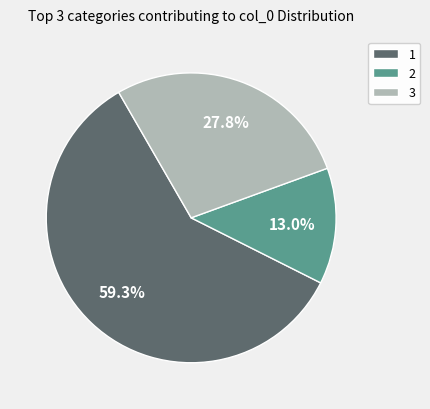

Approximately how many times larger is the value at 3 compared to 2?

2.1